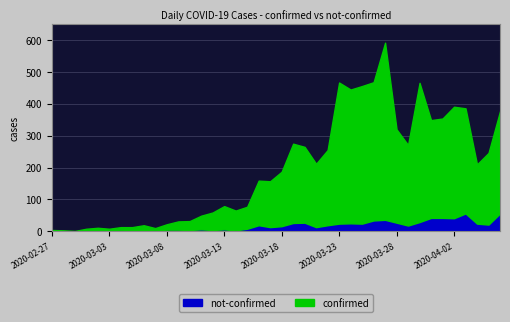

True or false: not-confirmed and confirmed cross at least once.

False